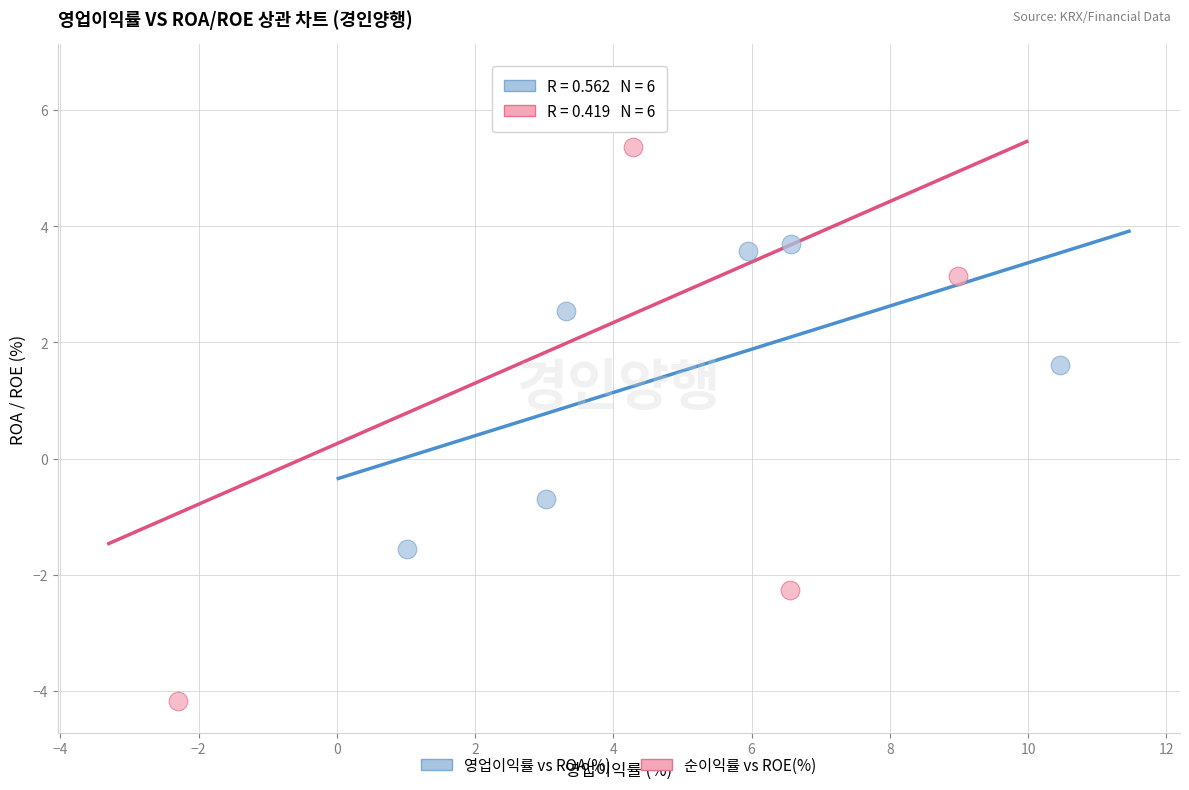

Which series contains the highest Y value?

순이익률 vs ROE(%)